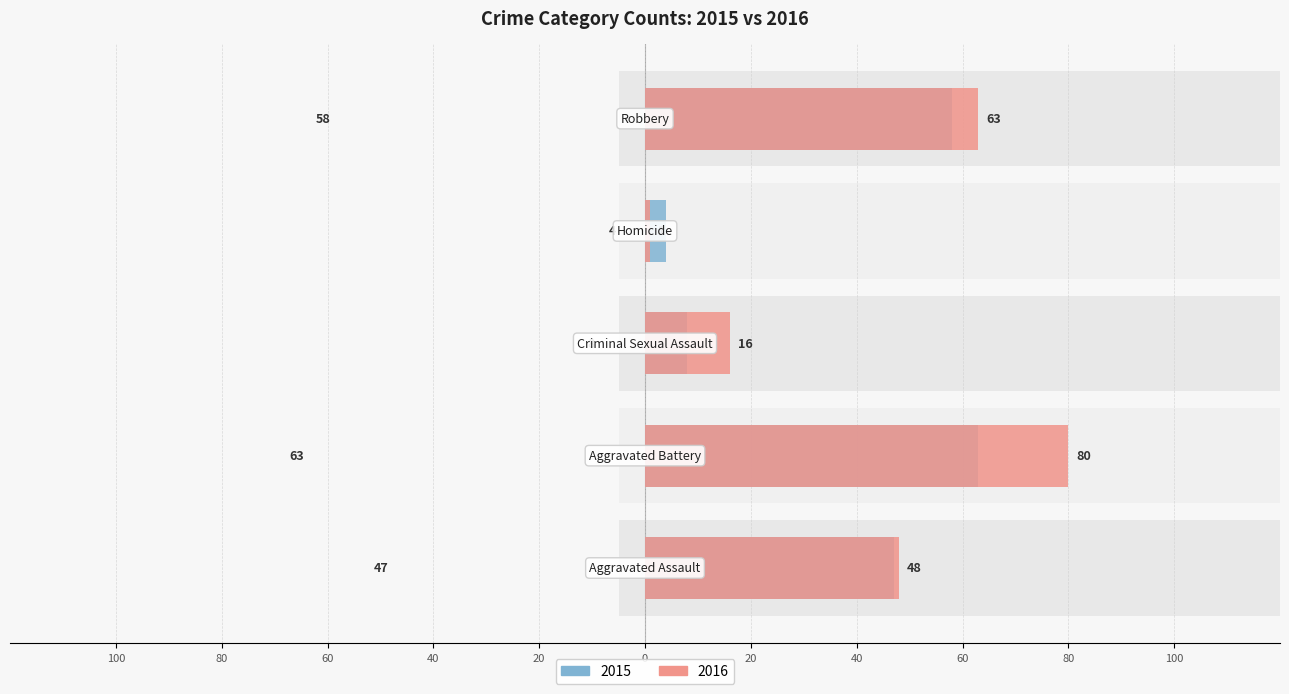

At which category is the sum across all series the highest?

Aggravated Battery